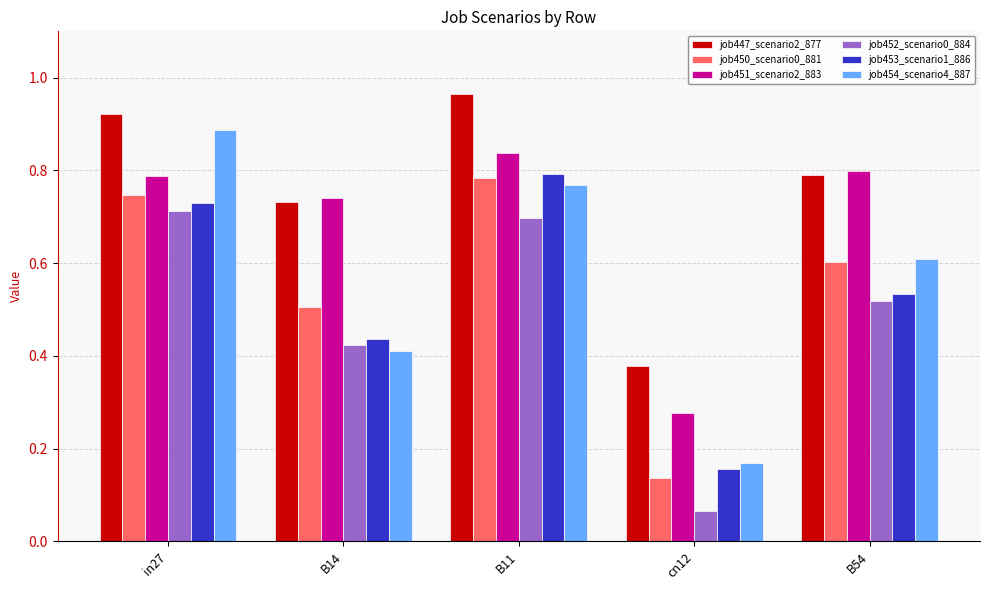

Which series has the largest range (max minus min)?

job454_scenario4_887